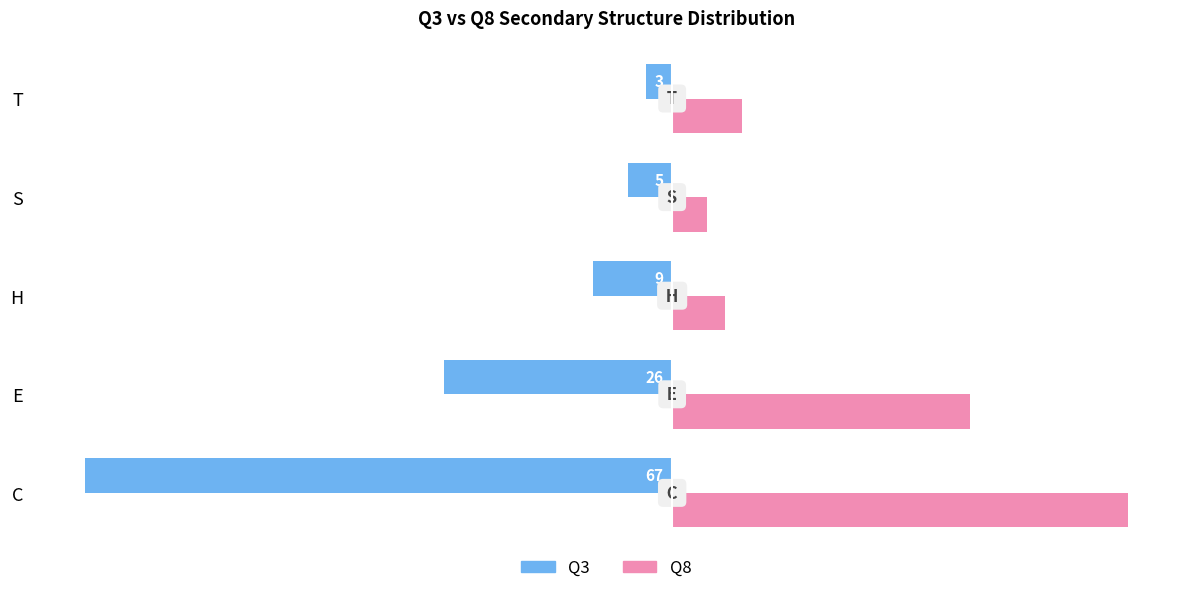

What is the sum of all Q3 values?

-110